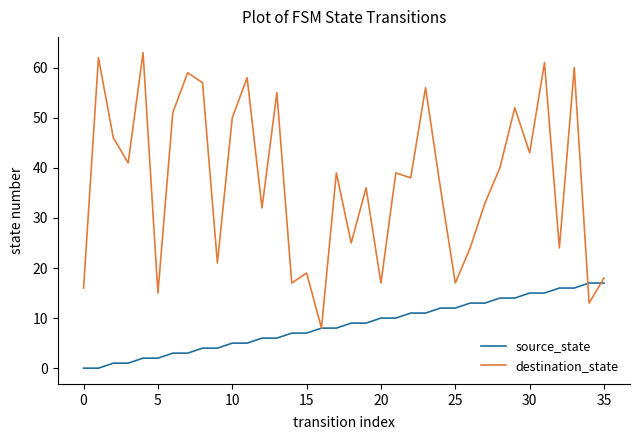

In destination_state, how many points are higher than both neighbors (excluding endpoints)?

13